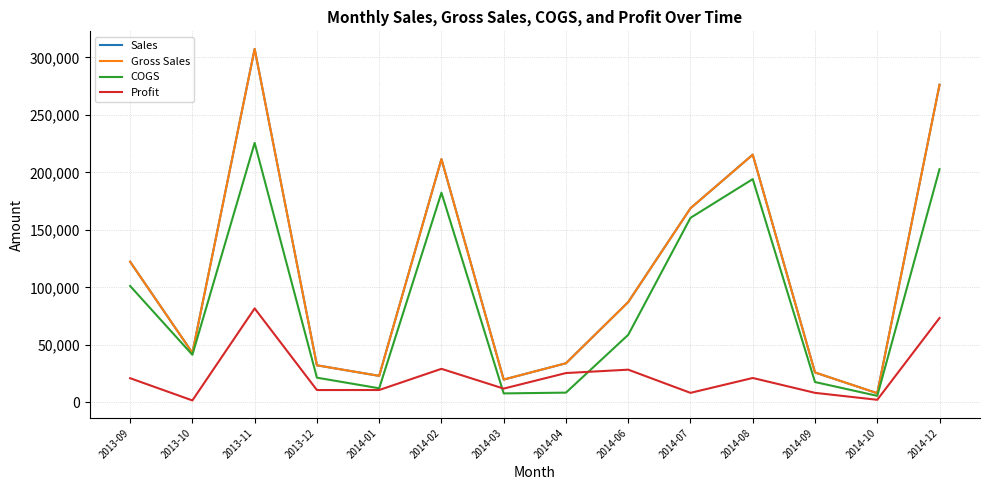

Does the chart have visible grid lines?

Yes